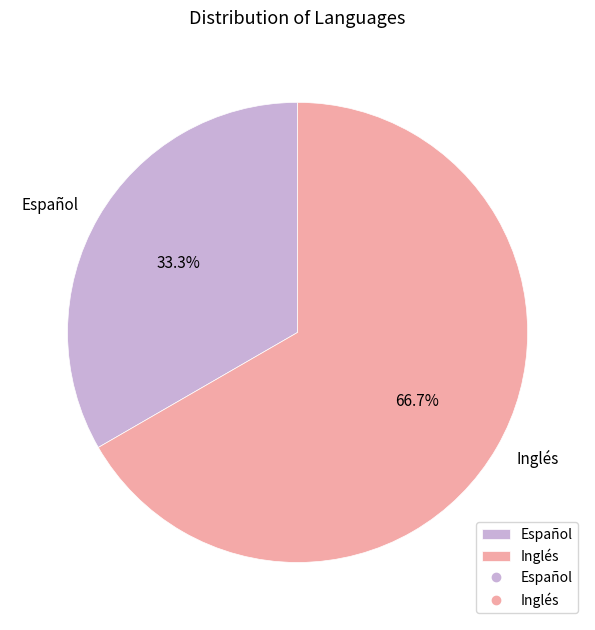

What is the ratio of the value at Español to the value at Inglés?

0.5